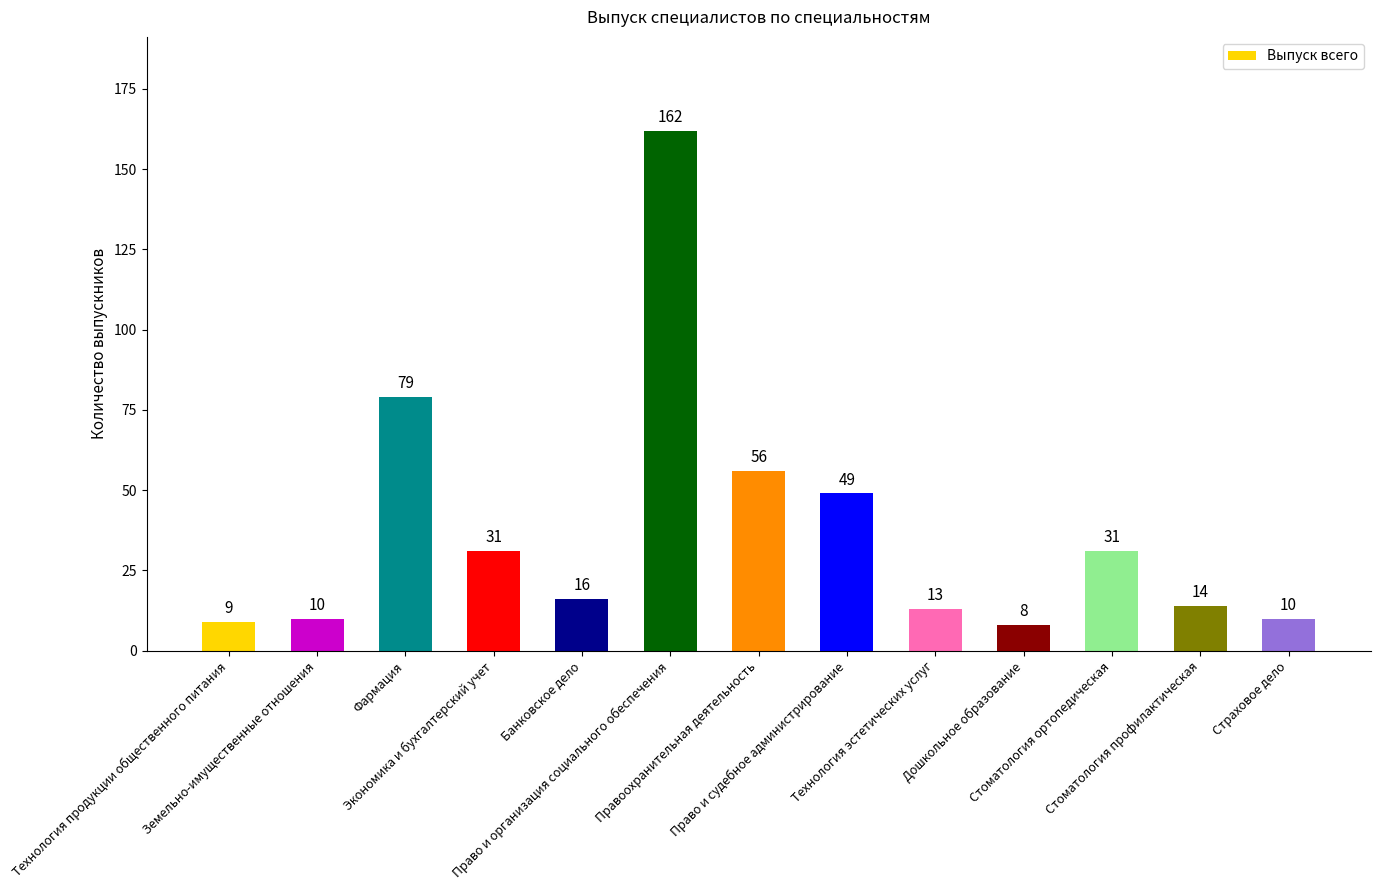

What is the label of the 3rd bar from the right?

Стоматология ортопедическая